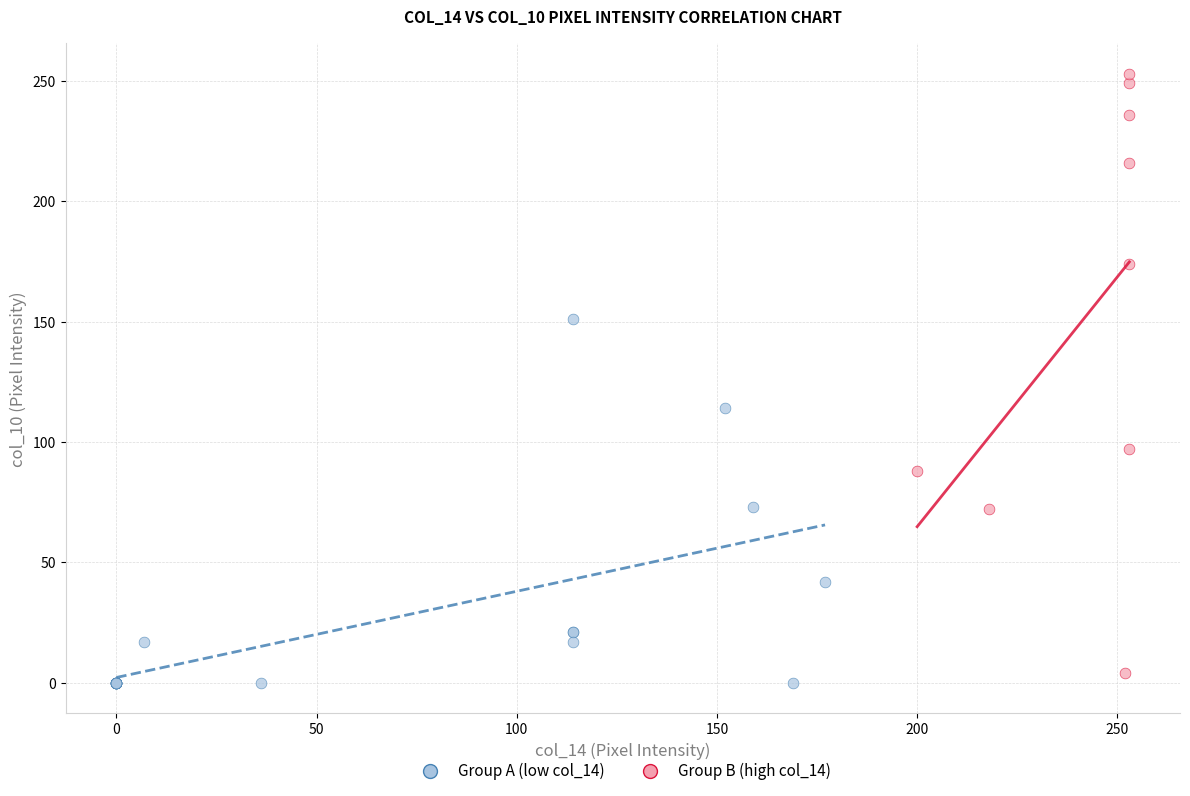

Which series contains the highest Y value?

Group B (high col_14)